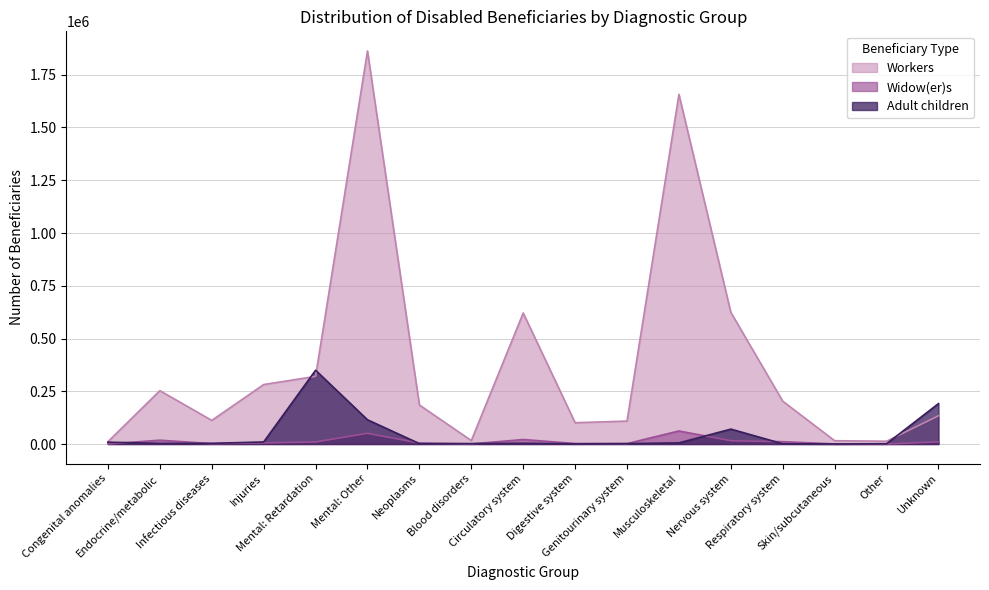

Reading left to right, transcribe all the data shown in this chart.

Workers: Congenital anomalies=11001	Endocrine/metabolic=252933	Infectious diseases=111927	Injuries=281828	Mental: Retardation=320564	Mental: Other=1862618	Neoplasms=185049	Blood disorders=16270	Circulatory system=620852	Digestive system=100934	Genitourinary system=108701	Musculoskeletal=1656997	Nervous system=623948	Respiratory system=202821	Skin/subcutaneous=15662	Other=13225	Unknown=133671
Widow(er)s: Congenital anomalies=273	Endocrine/metabolic=18072	Infectious diseases=1833	Injuries=5383	Mental: Retardation=9737	Mental: Other=50708	Neoplasms=4395	Blood disorders=361	Circulatory system=21242	Digestive system=2505	Genitourinary system=1899	Musculoskeletal=61844	Nervous system=15607	Respiratory system=11021	Skin/subcutaneous=506	Other=262	Unknown=10218
Adult children: Congenital anomalies=8691	Endocrine/metabolic=2766	Infectious diseases=3107	Injuries=9776	Mental: Retardation=349646	Mental: Other=114830	Neoplasms=1847	Blood disorders=1961	Circulatory system=3489	Digestive system=620	Genitourinary system=1842	Musculoskeletal=5266	Nervous system=70647	Respiratory system=1005	Skin/subcutaneous=265	Other=1264	Unknown=191516